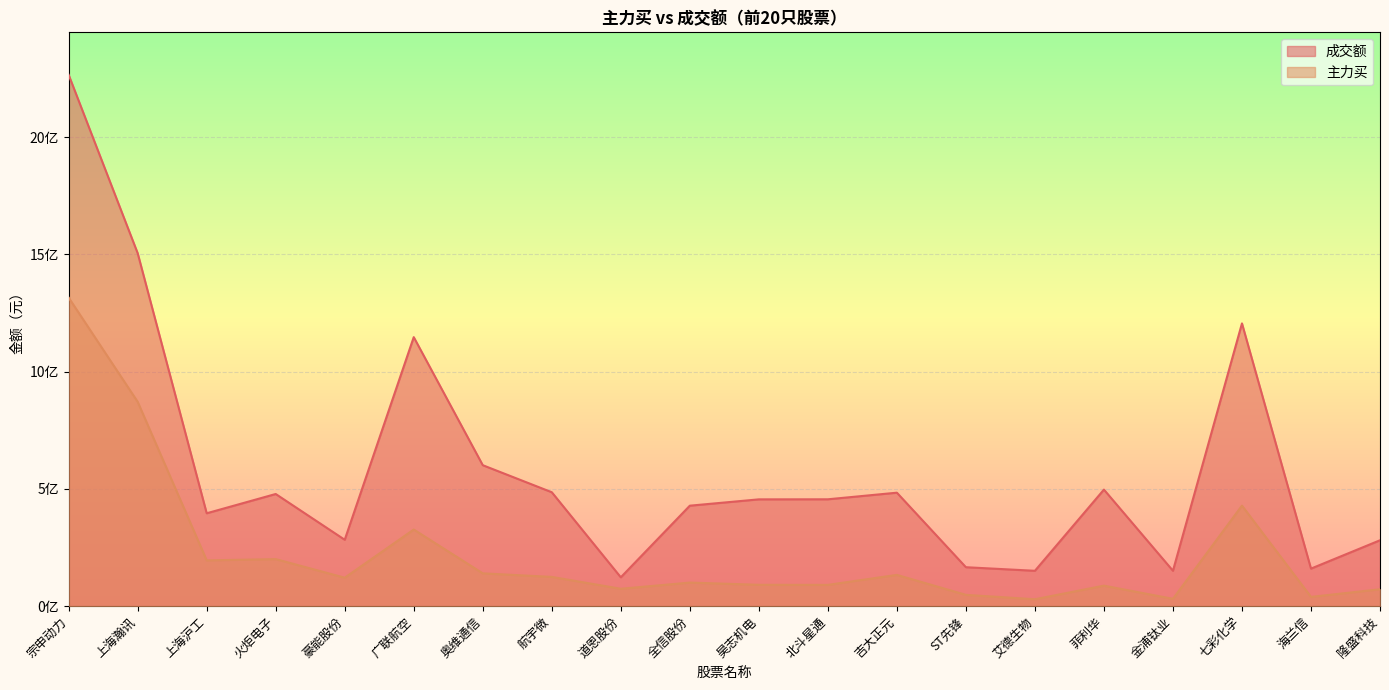

Which label corresponds to the largest value in the chart?

宗申动力